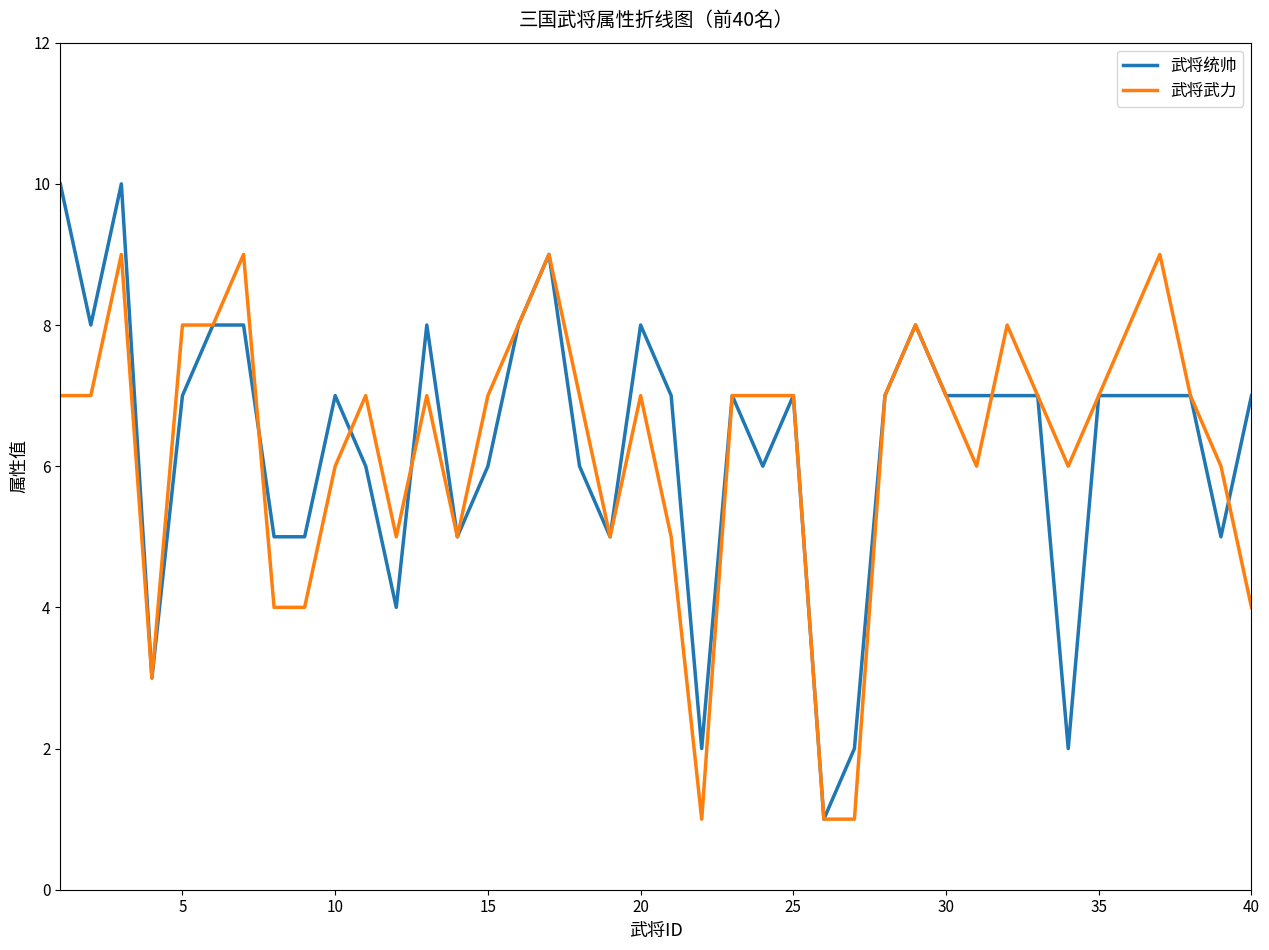

List the series in order of their peak value, lowest first.

武将武力, 武将统帅